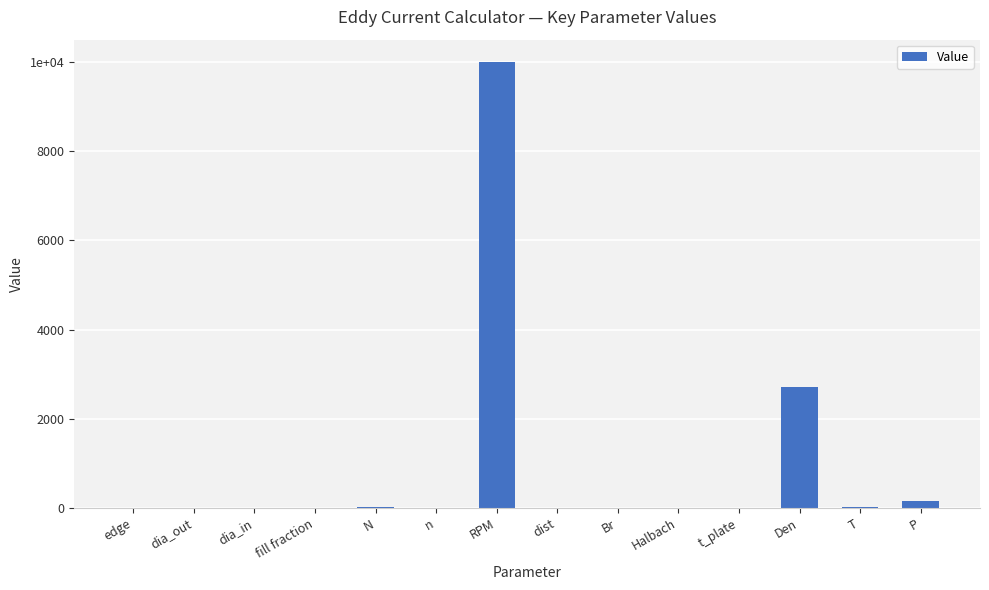

What position from the left is Br?

9